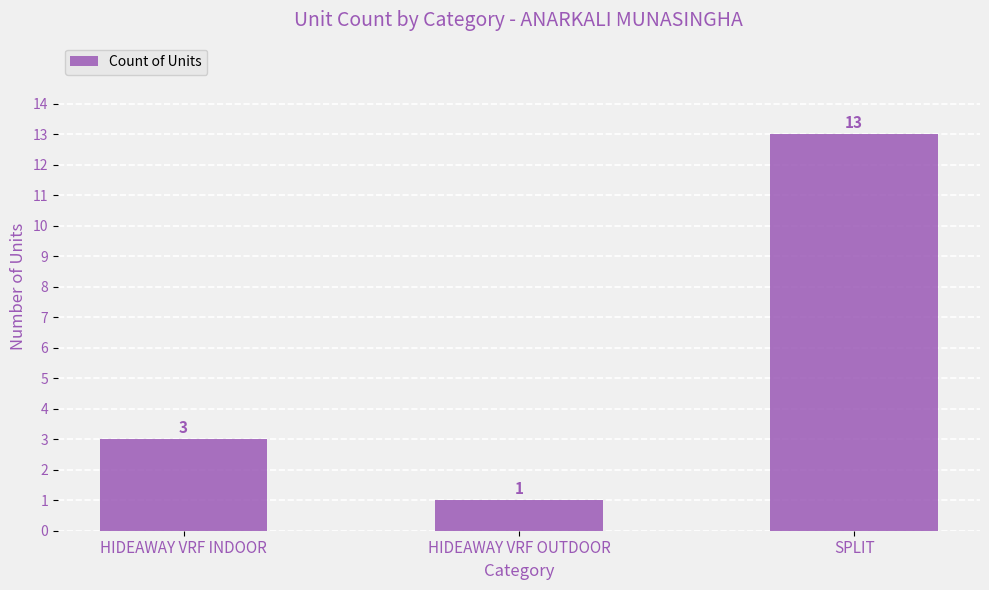

The chart shows a value of 1 at HIDEAWAY VRF OUTDOOR. True or false?

True